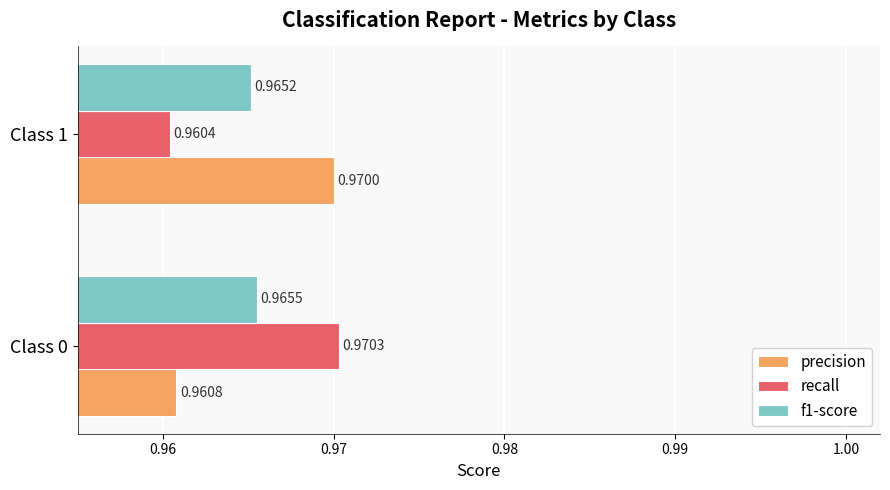

Is the value of recall at Class 0 greater than the value of f1-score at Class 0?

Yes